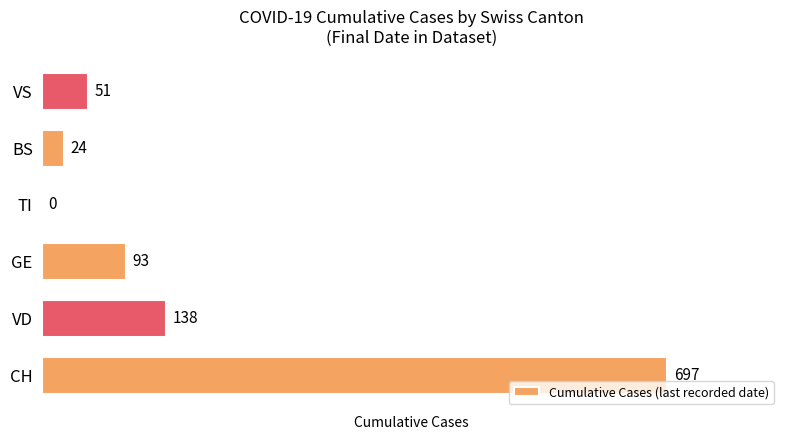

What is the sum of all values?

1003